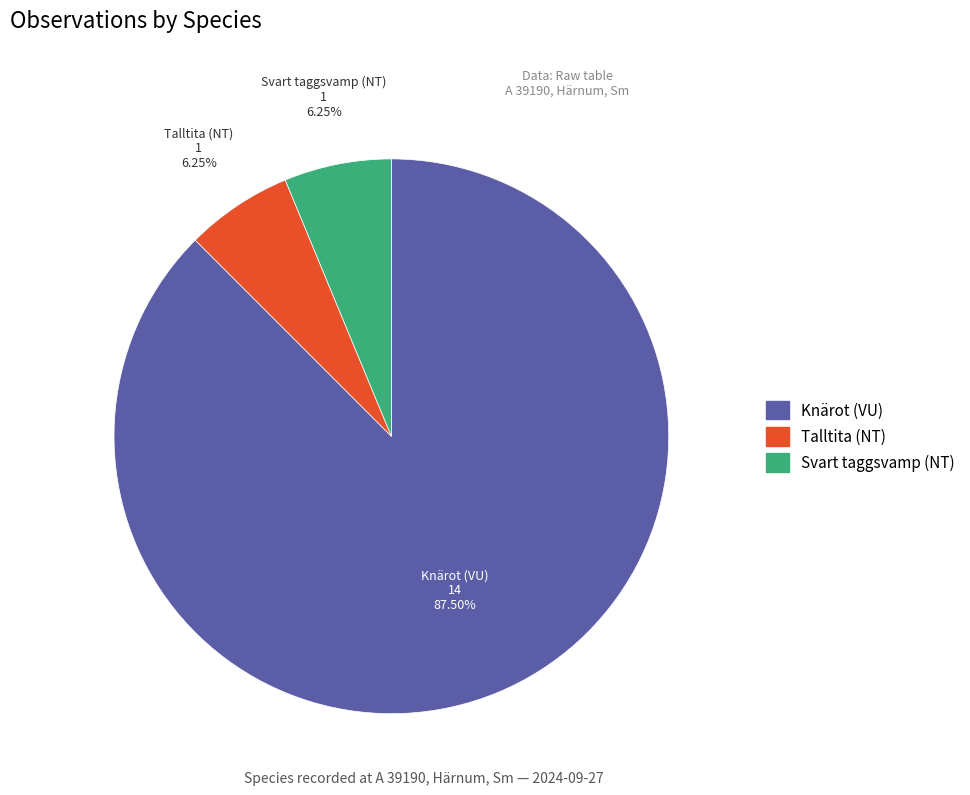

Is there any slice that represents more than half of the pie?

Yes